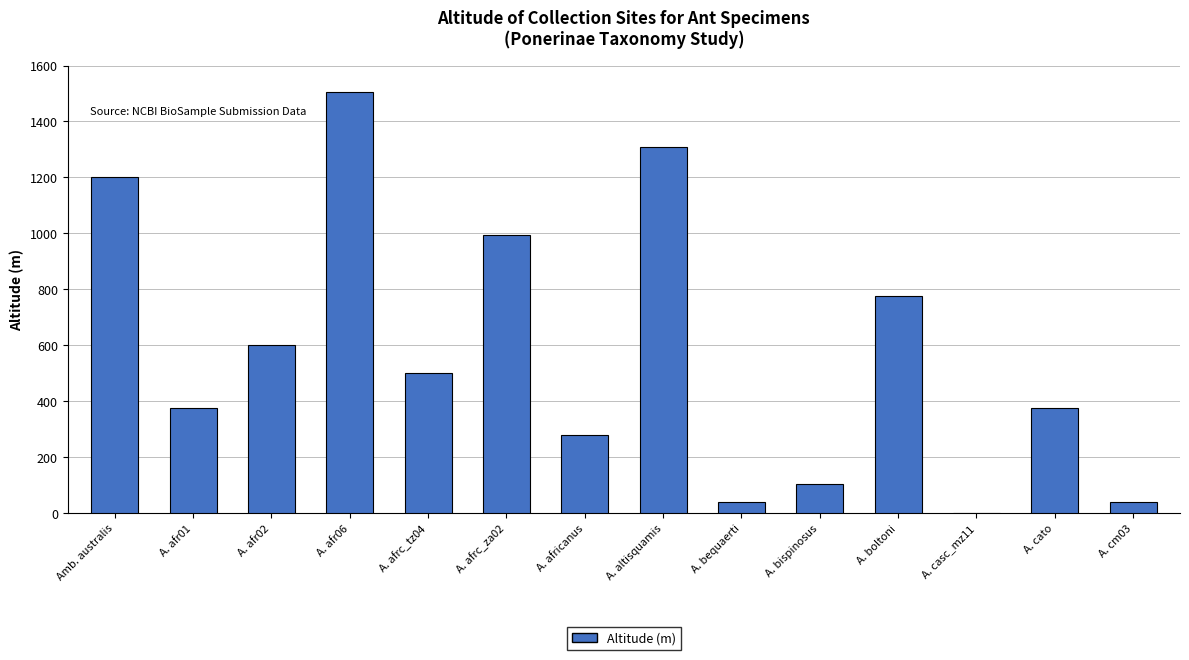

True or false: the data shows 40 at A. bequaerti.

True